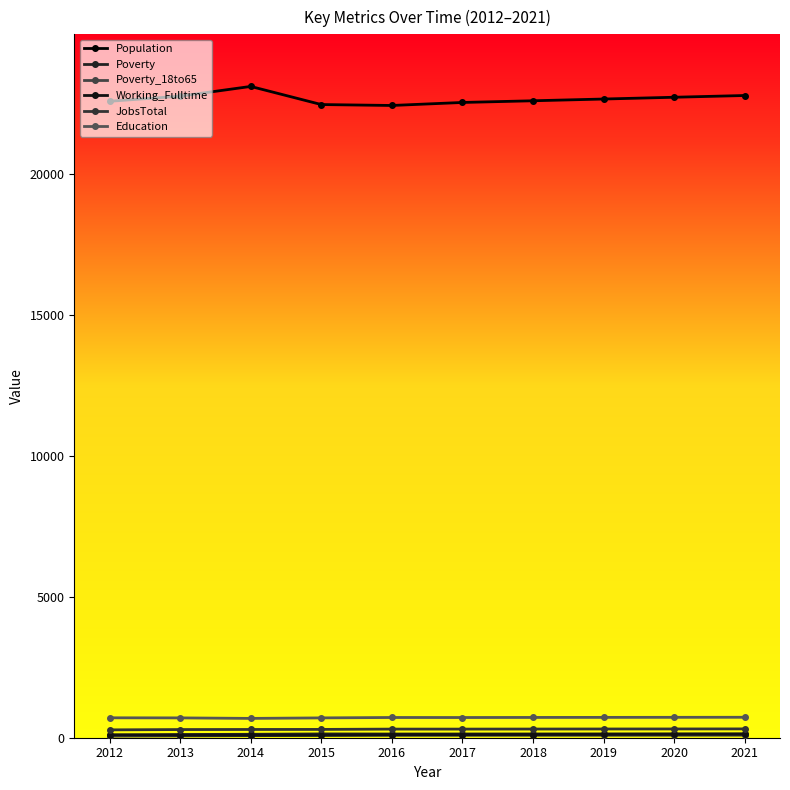

True or false: Working_Fulltime has a value of 27 at 2013.

False